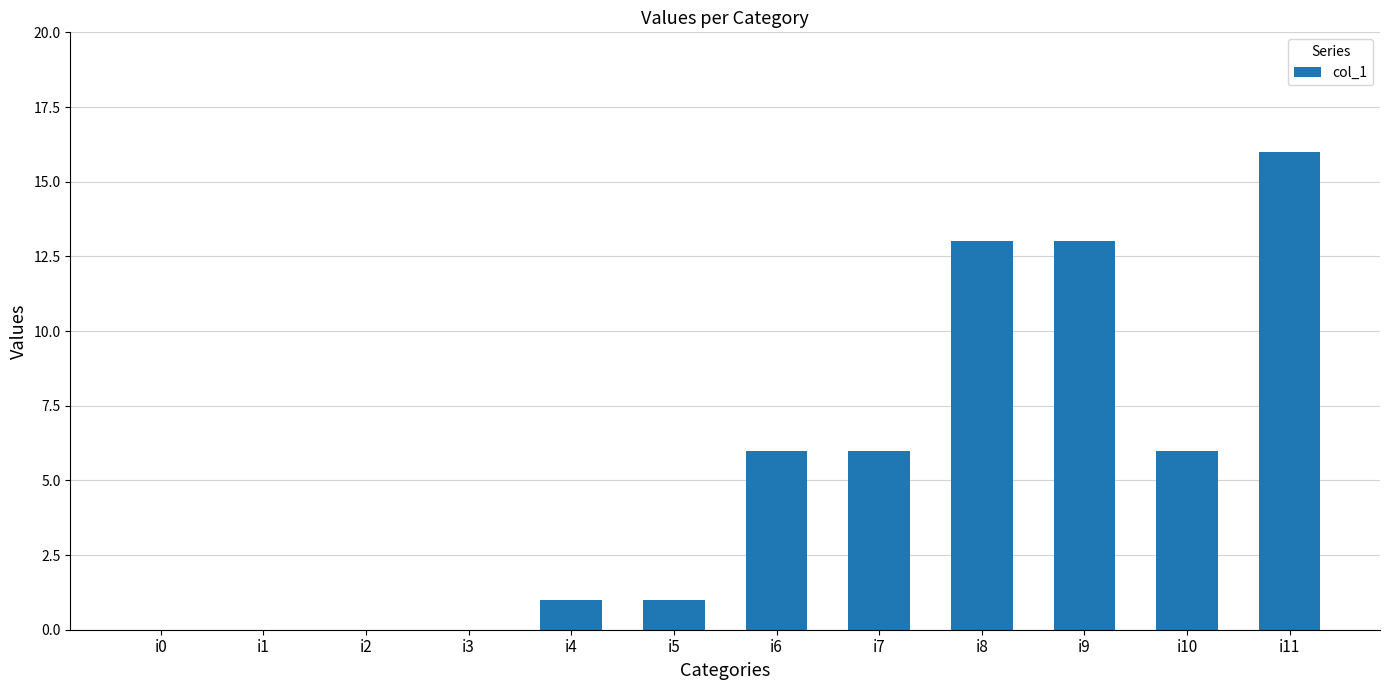

The value at i0 is -6. True or false?

False